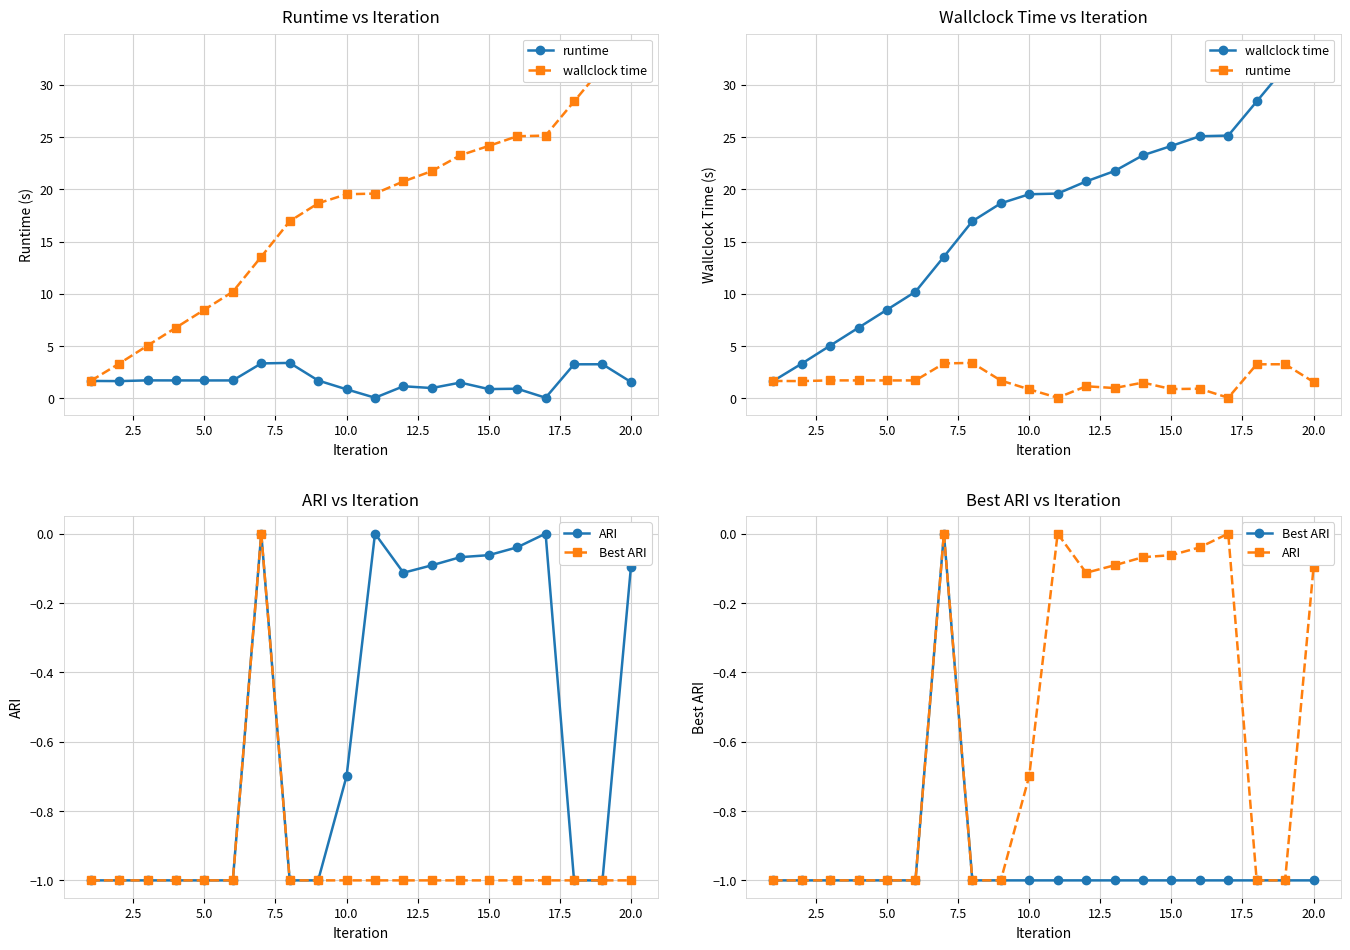

The Best ARI series shows -0.3 at 20.0. True or false?

False